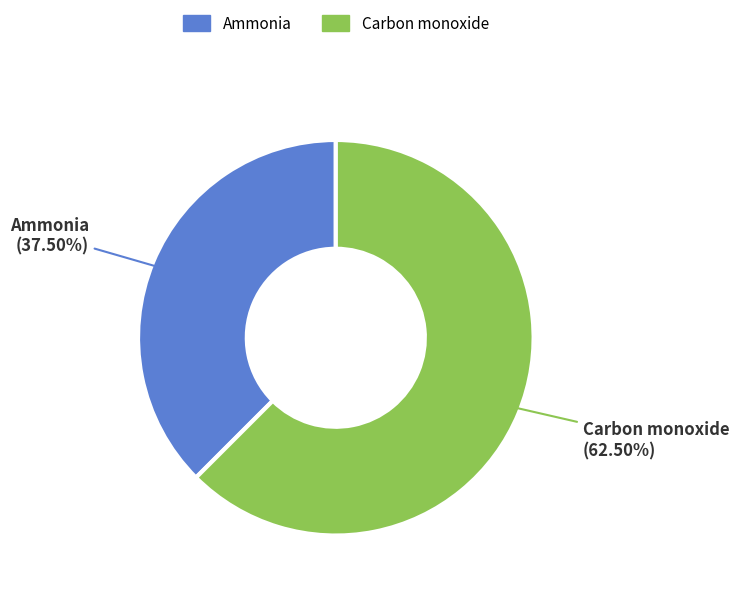

Is there a majority slice in this chart?

Yes